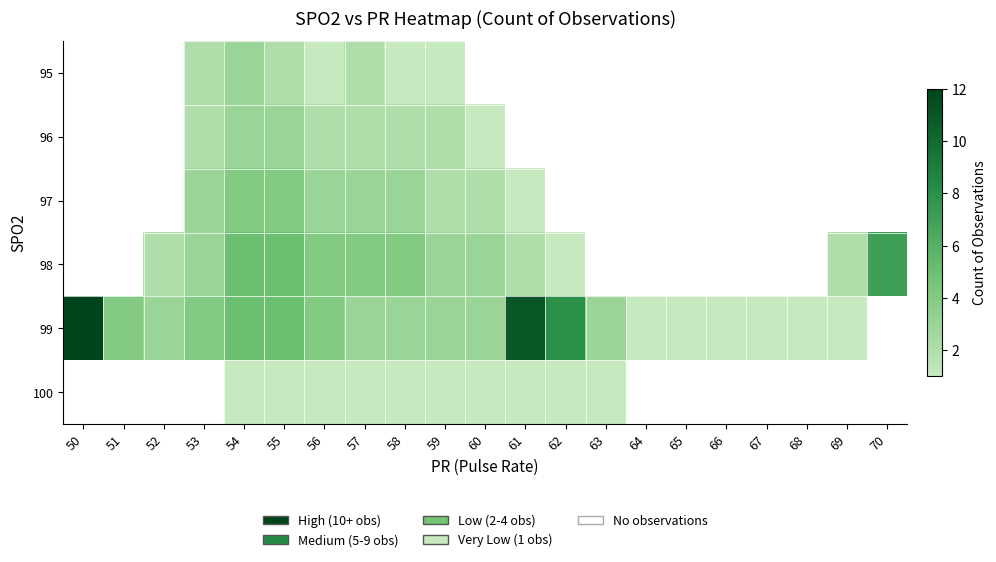

What value does the 99 series have at 51?

4.0